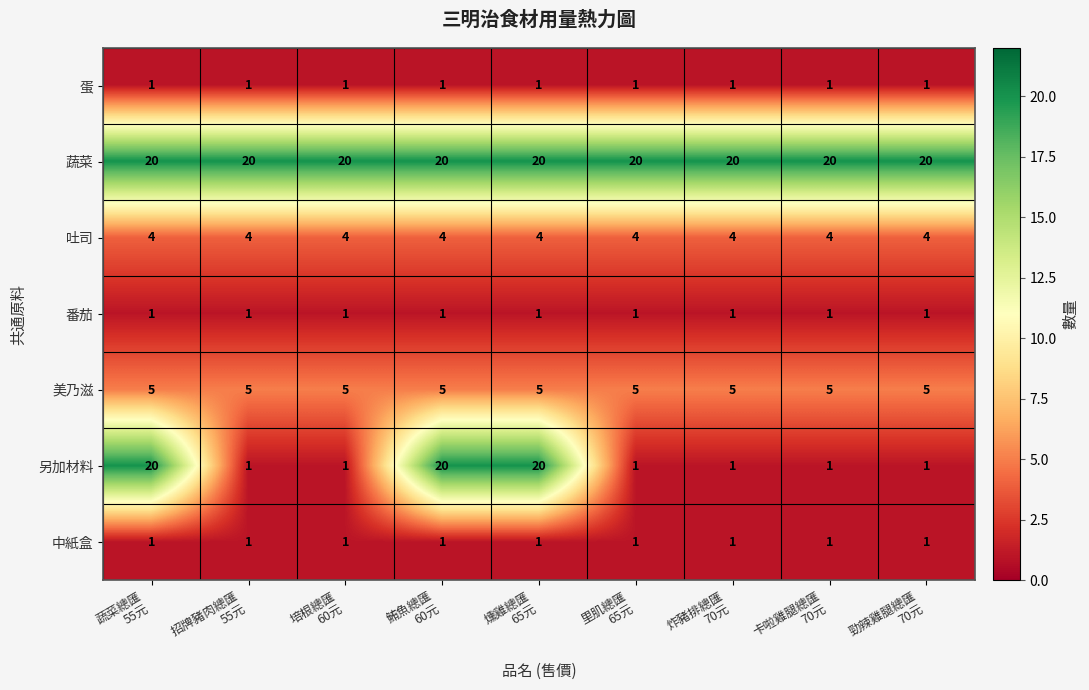

Which series has the widest spread of values?

另加材料